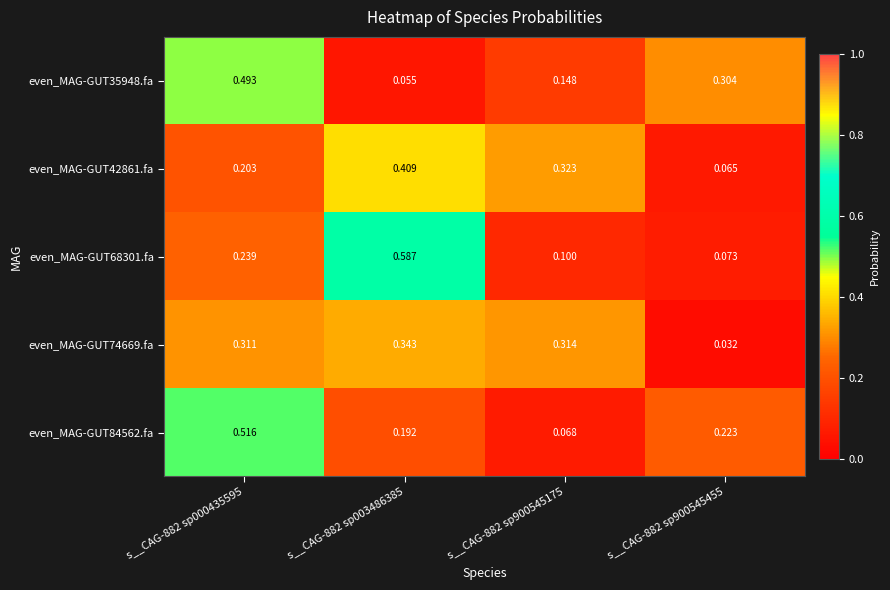

Is the value of even_MAG-GUT42861.fa at s__CAG-882 sp000435595 greater than the value of even_MAG-GUT68301.fa at s__CAG-882 sp900545455?

Yes